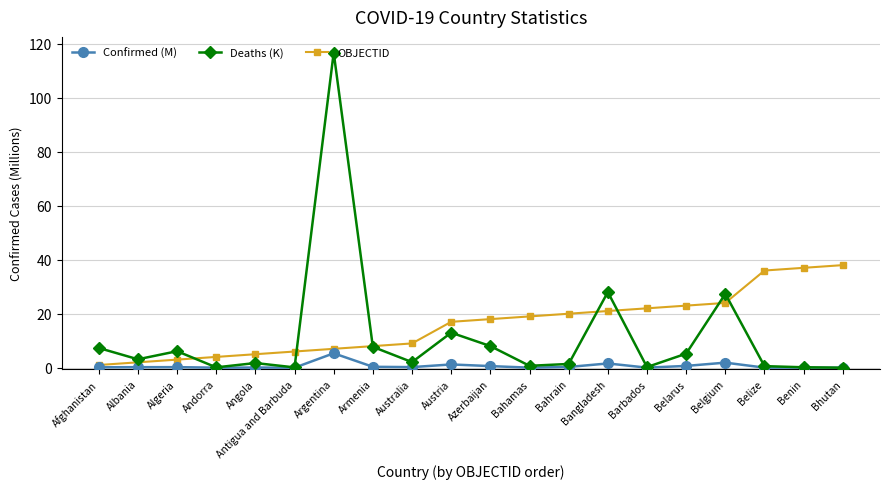

Is it true that Deaths (K) equals 13.0 at Austria?

True